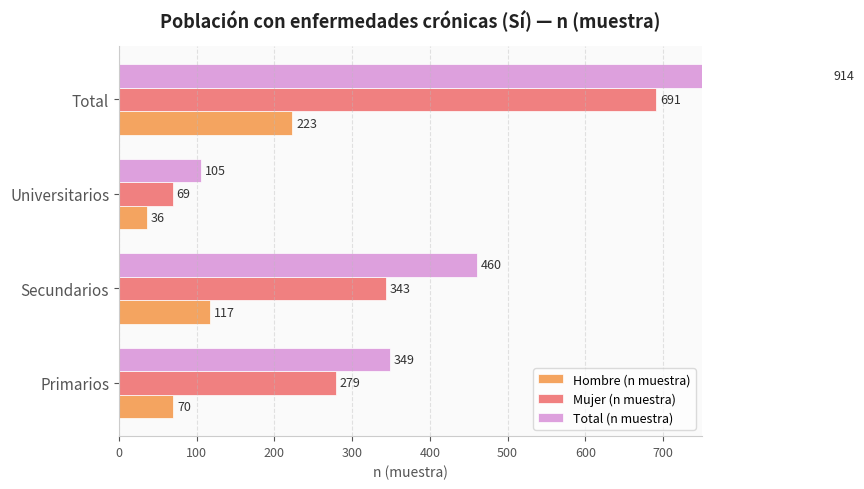

How many values in the Hombre (n muestra) series exceed 117?

1